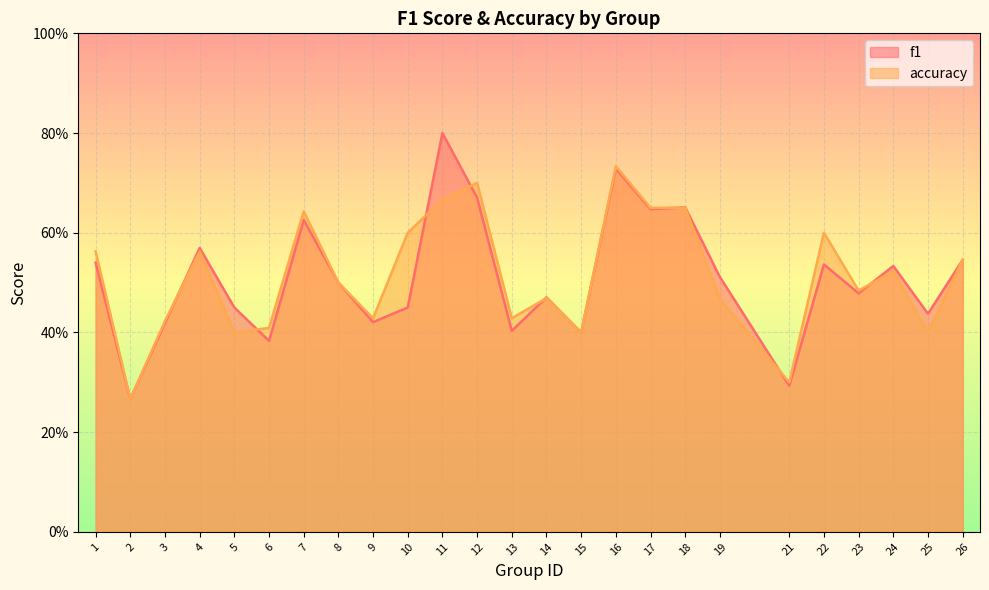

What is the value of the accuracy point at the 10th from the left?

0.6